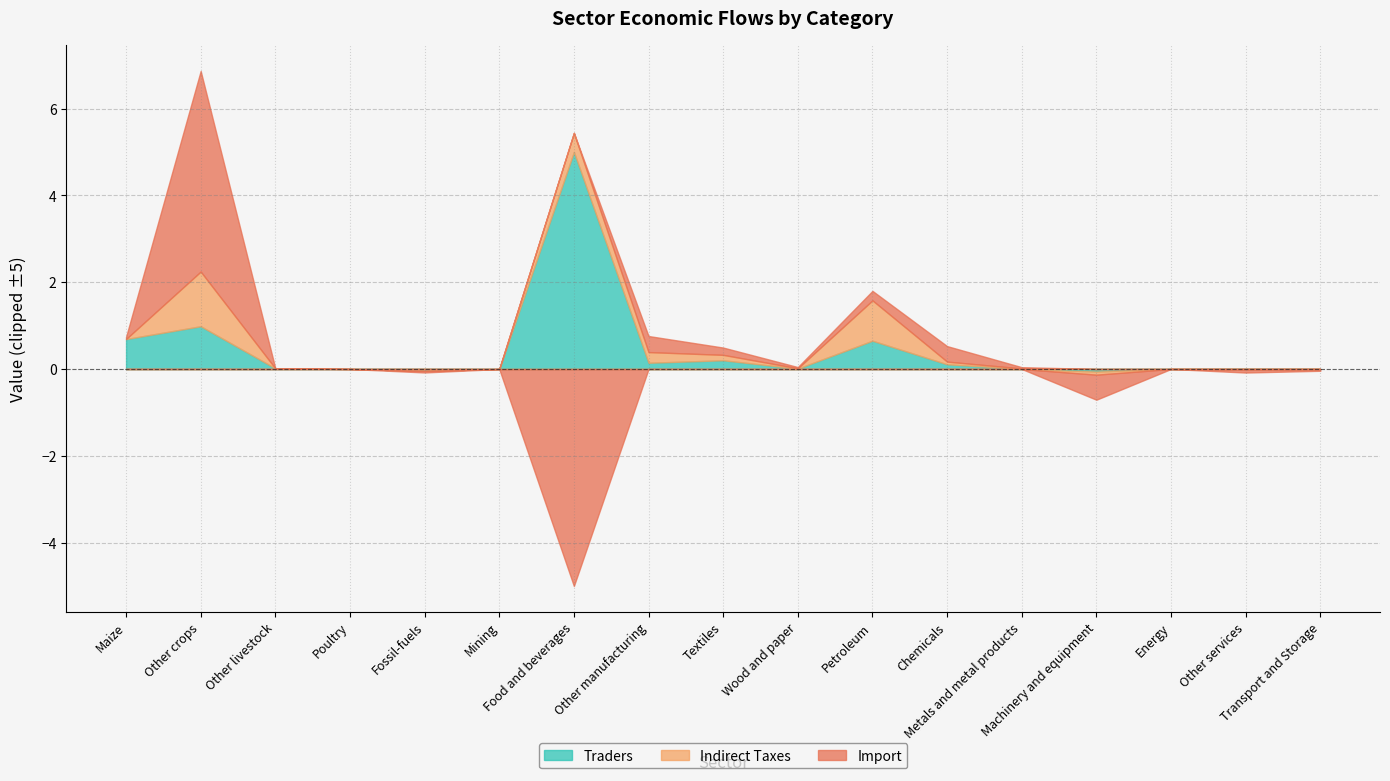

After their last crossing, which series has the higher values: Import or Indirect Taxes?

Indirect Taxes